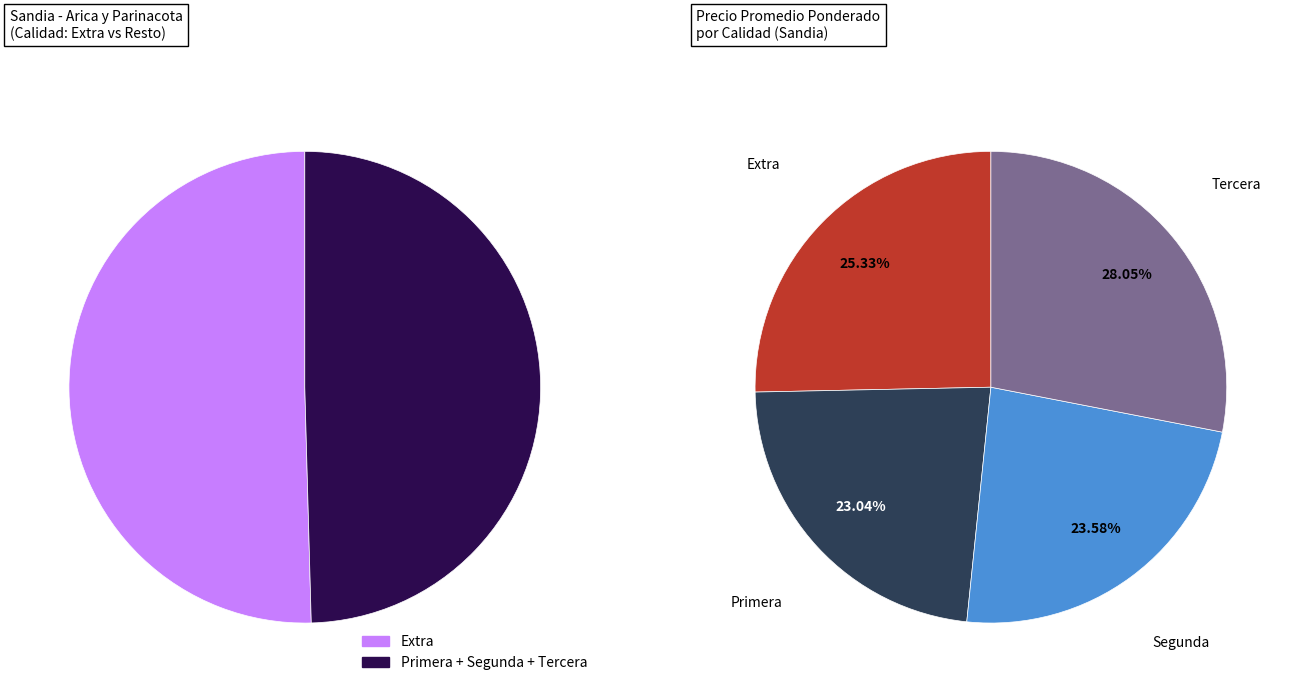

Does any single category account for the majority?

No